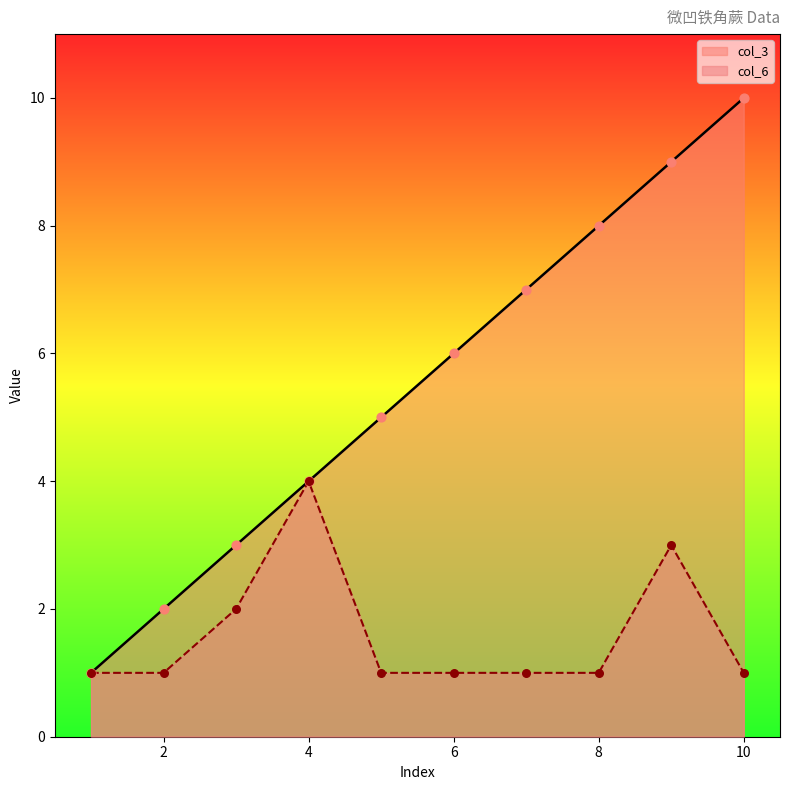

Is the value of col_6 at 10 greater than the value of col_3 at 1?

No